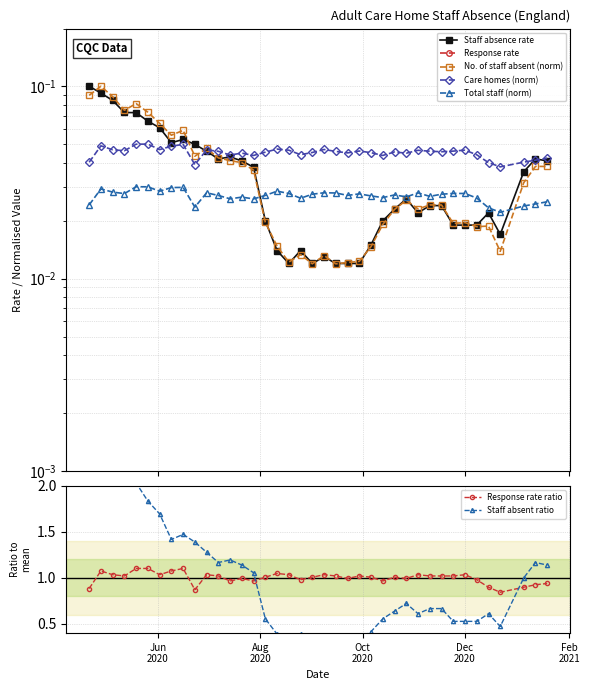

Which category has the highest value in the No. of staff absent series?

2020-04-28